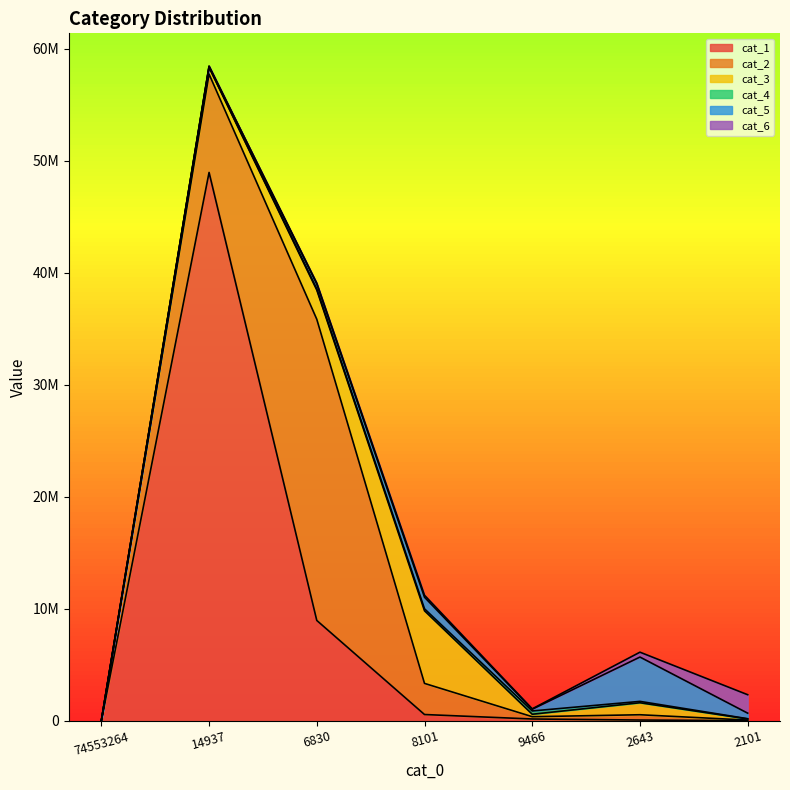

At how many categories does at least one series exceed 20869561?

2